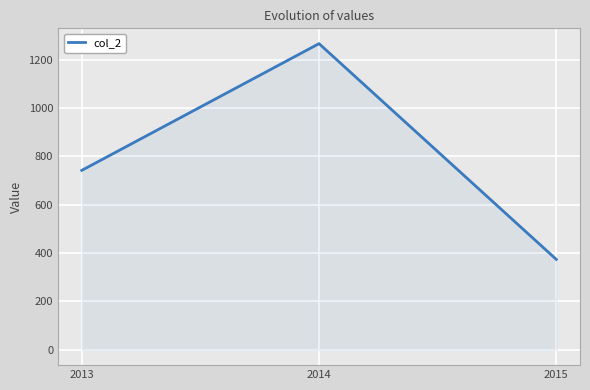

How many lines are shown in the chart?

1